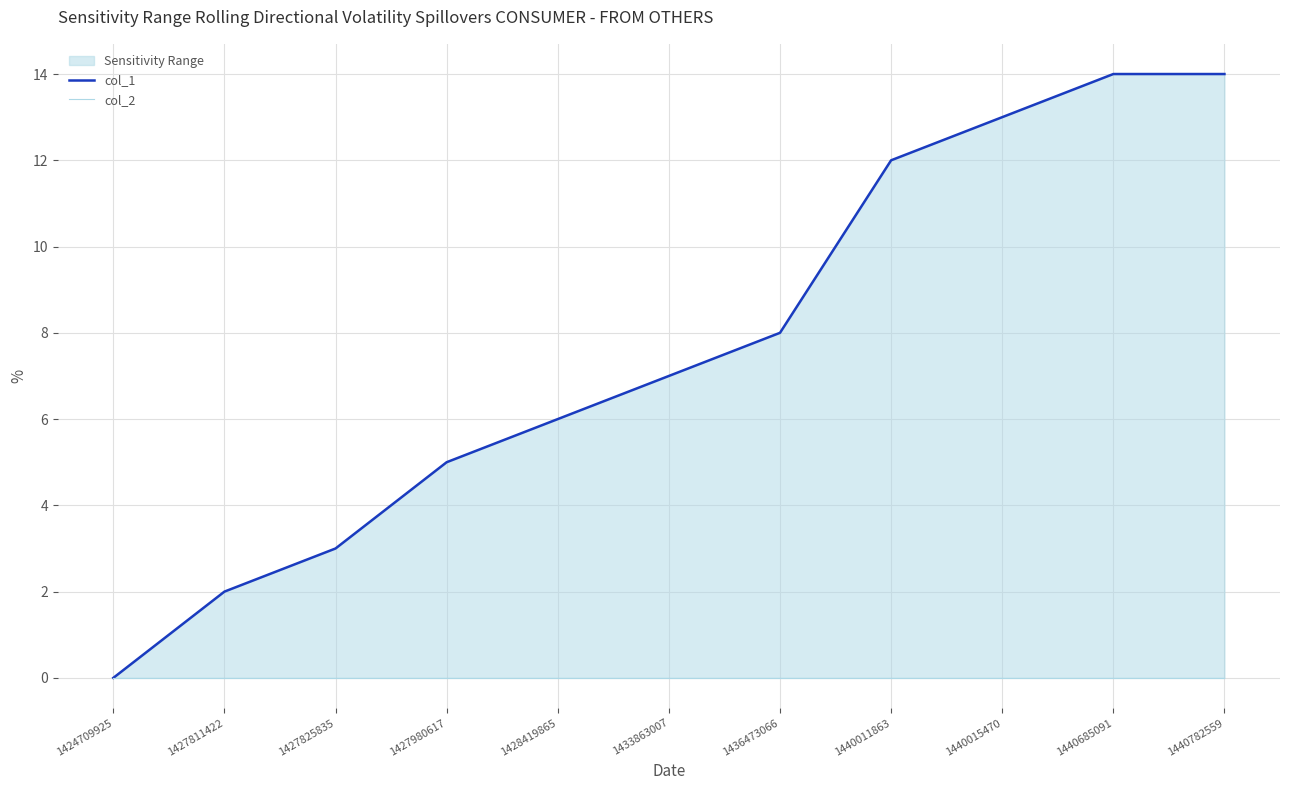

Reading left to right, what are all the values shown in this chart?

col_1: 1424709925=0	1427811422=2	1427825835=3	1427980617=5	1428419865=6	1433863007=7	1436473066=8	1440011863=12	1440015470=13	1440685091=14	1440782559=14
col_2: 1424709925=0	1427811422=0	1427825835=0	1427980617=0	1428419865=0	1433863007=0	1436473066=0	1440011863=0	1440015470=0	1440685091=0	1440782559=0